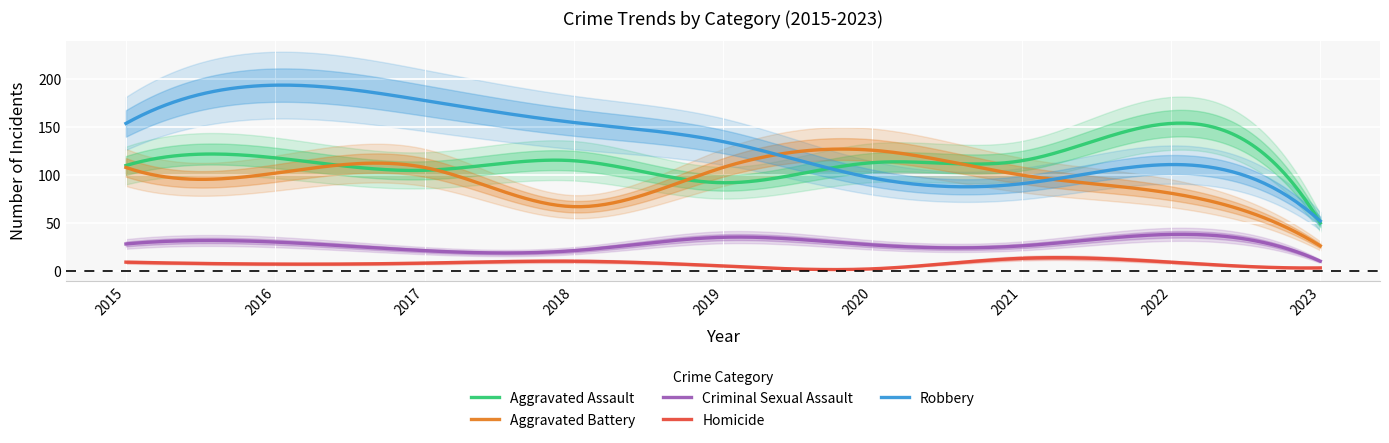

What are all the series names shown in the legend?

Aggravated Assault, Aggravated Battery, Criminal Sexual Assault, Homicide, Robbery